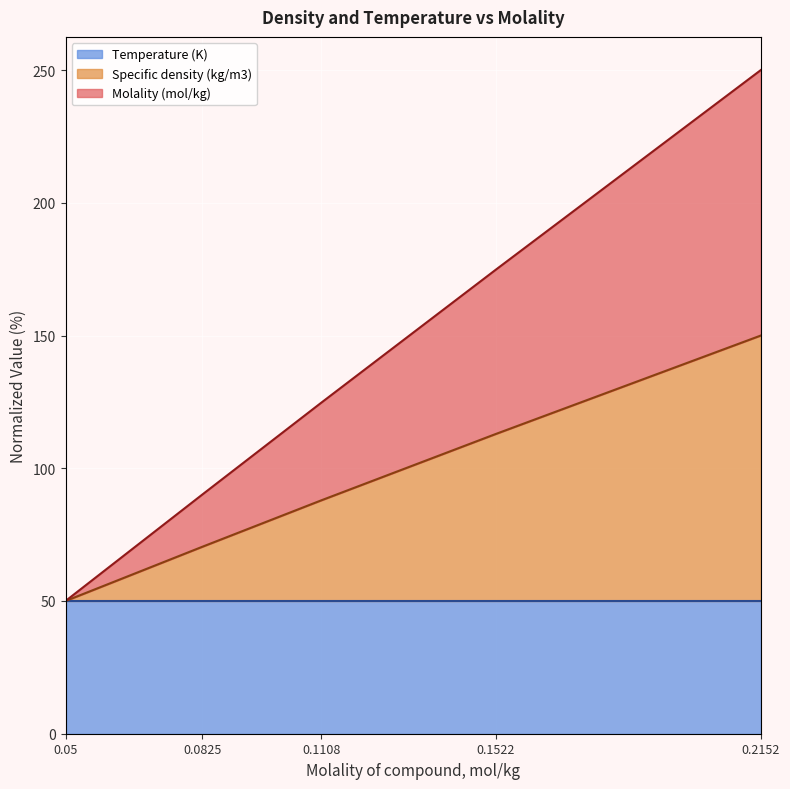

Which series changed the most between 0.0825 and 0.1108?

Molality (mol/kg)